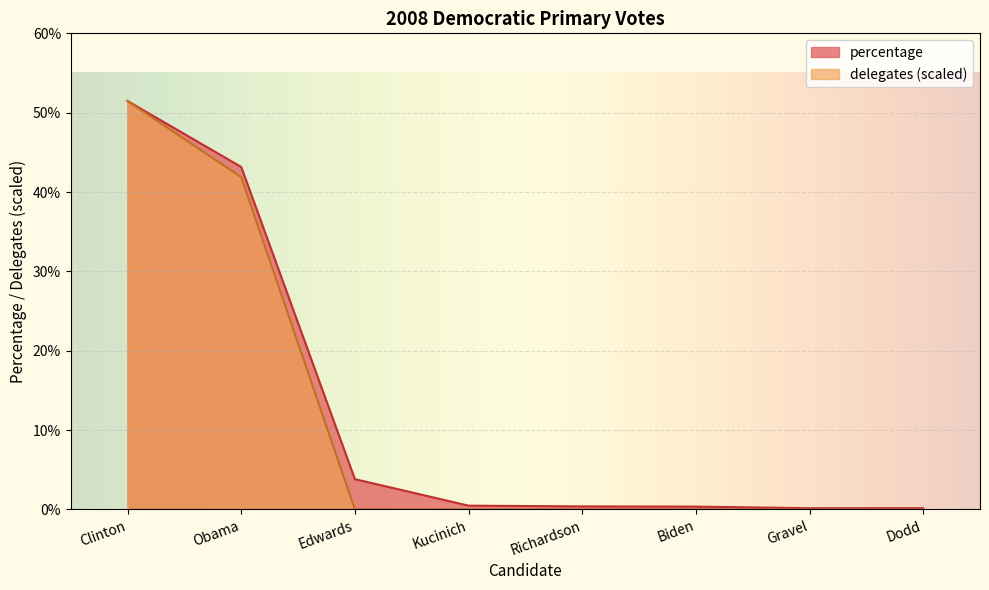

True or false: percentage and delegates intersect in this chart.

False